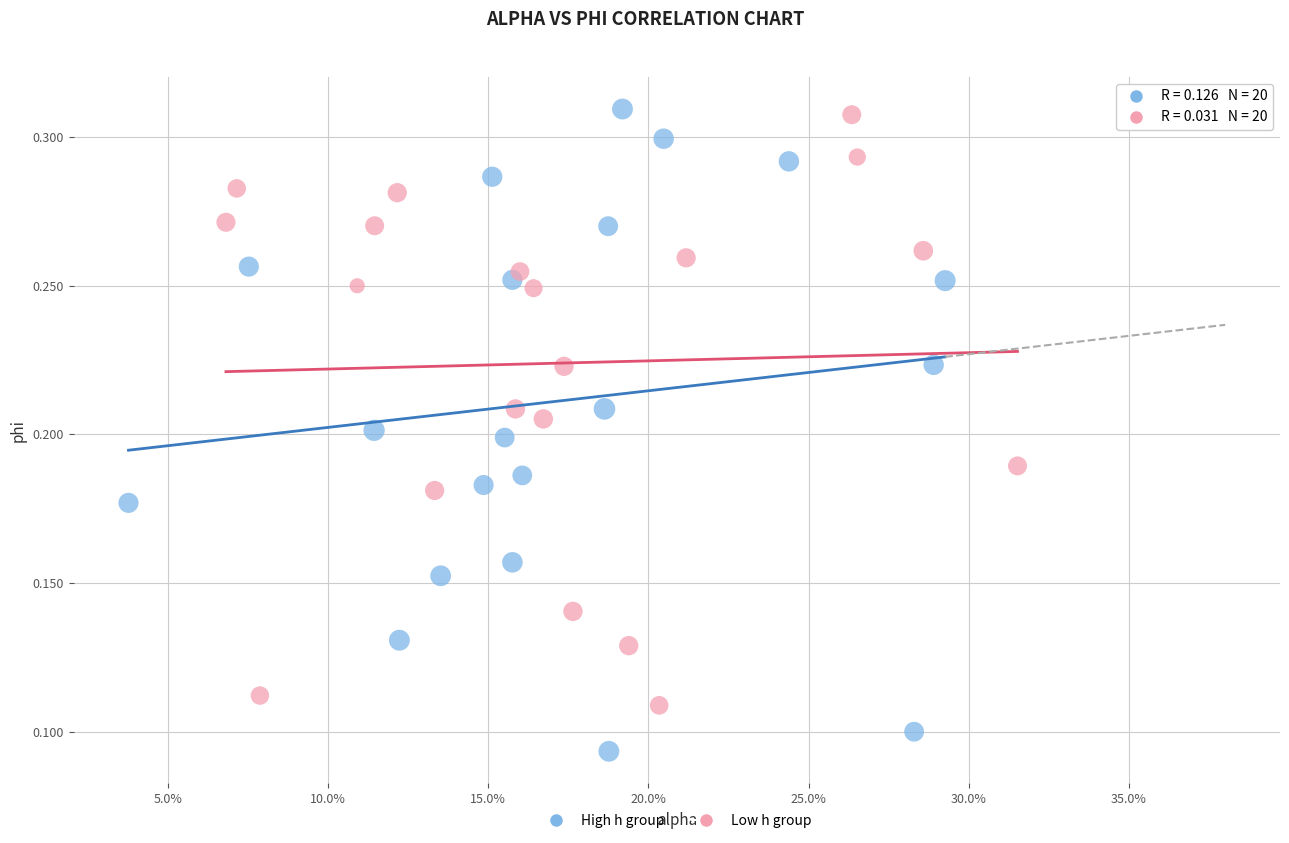

Which series reaches the minimum Y coordinate?

High h group